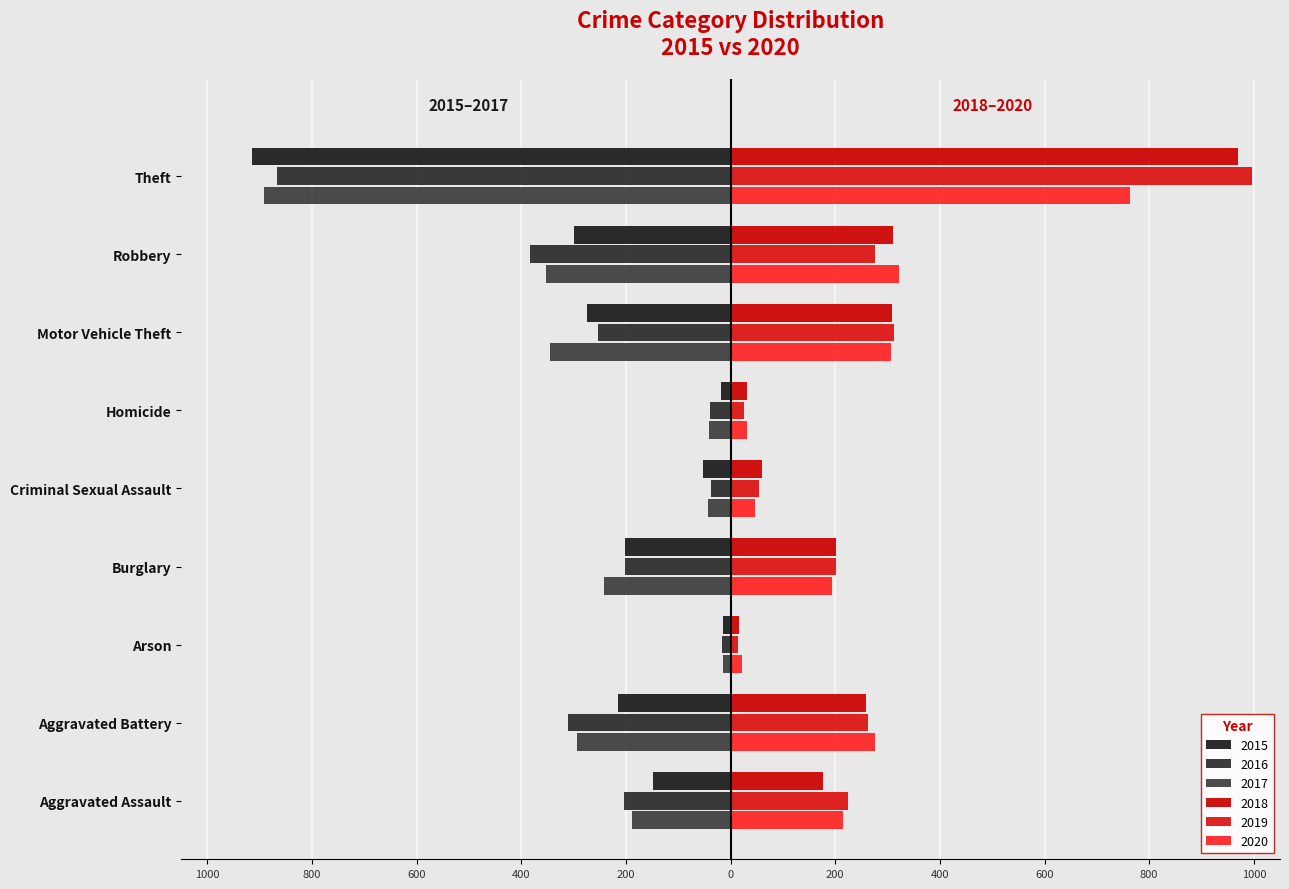

What value does the 2018 series have at Aggravated Assault?

177